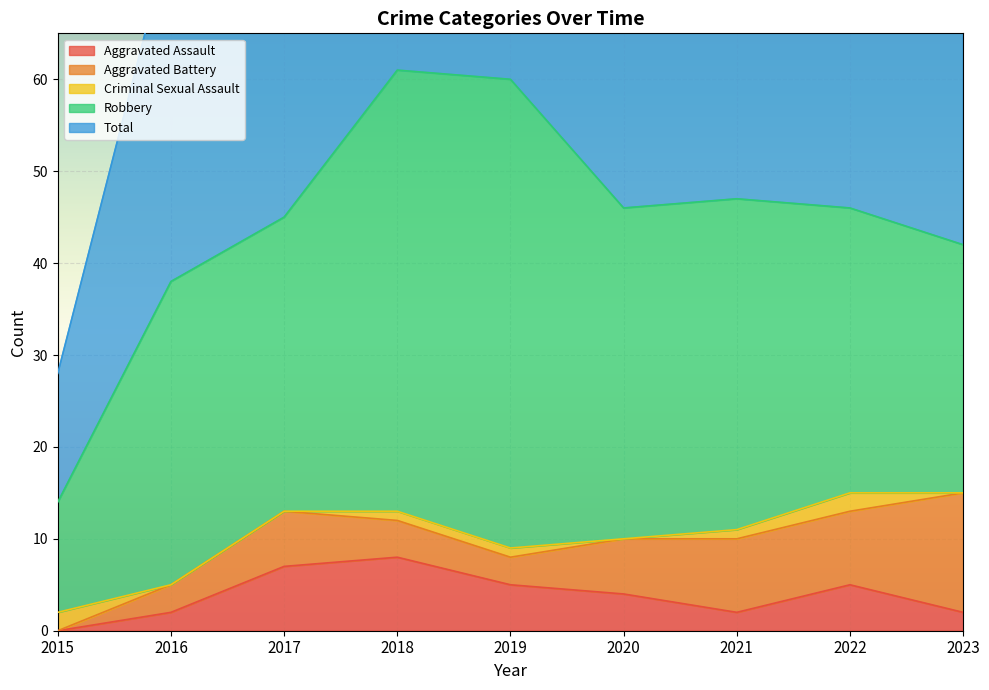

Reading left to right, transcribe all the data shown in this chart.

Aggravated Assault: 2015=0	2016=2	2017=7	2018=8	2019=5	2020=4	2021=2	2022=5	2023=2
Aggravated Battery: 2015=0	2016=3	2017=6	2018=4	2019=3	2020=6	2021=8	2022=8	2023=13
Criminal Sexual Assault: 2015=2	2016=0	2017=0	2018=1	2019=1	2020=0	2021=1	2022=2	2023=0
Robbery: 2015=12	2016=33	2017=32	2018=48	2019=51	2020=36	2021=36	2022=31	2023=27
Total: 2015=14	2016=38	2017=45	2018=61	2019=60	2020=46	2021=47	2022=47	2023=42